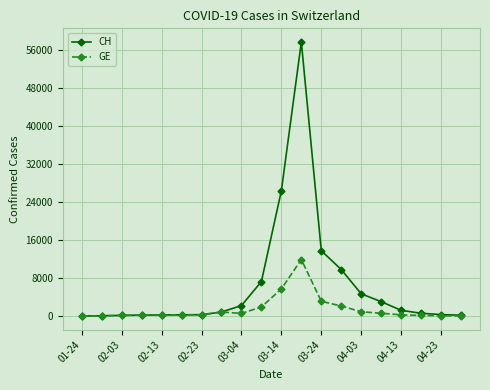

What is the maximum value for GE?

11870